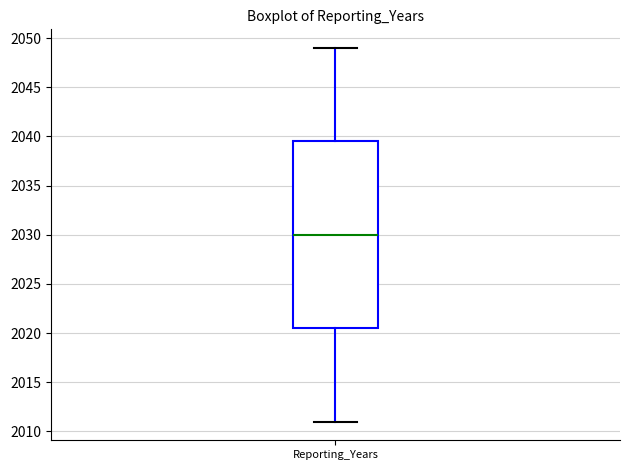

Transcribe this box plot: give where the median line is, the range the box spans, and where the two whiskers end, as read against the y-axis. The values are not printed on the chart, so give them approximately, as read against the axis.

median 2030.0, box 2020.5 to 2039.5, whiskers 2011.0 to 2049.0